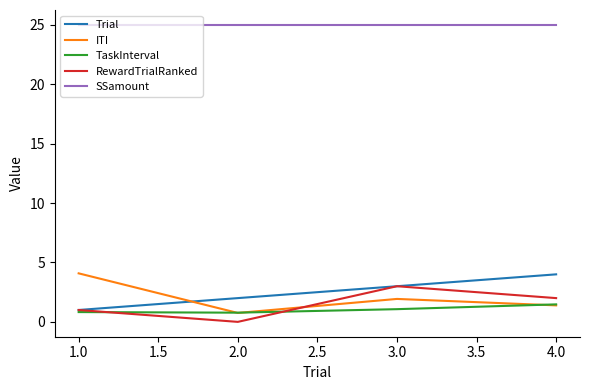

True or false: Trial and ITI cross at least once.

True